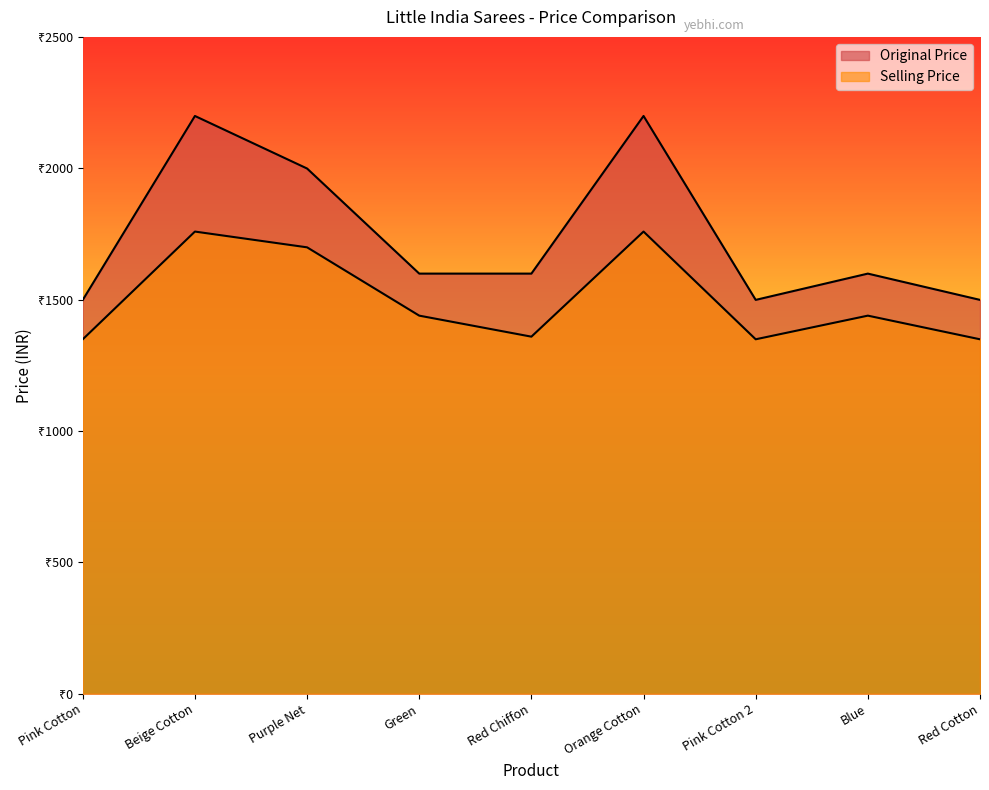

Reading left to right, transcribe all the data shown in this chart.

Selling Price: 1349	1759	1699	1439	1359	1759	1349	1439	1349
Original Price: 1499	2199	1999	1599	1599	2199	1499	1599	1499